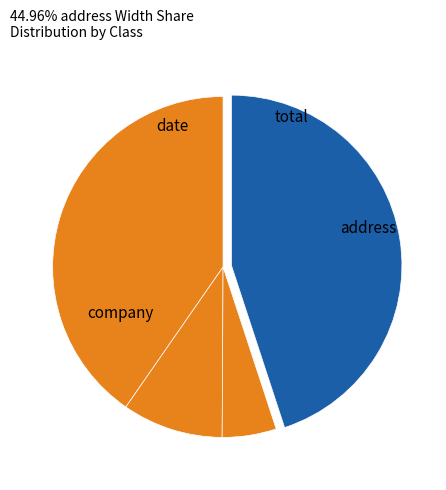

Which slice is the largest?

address